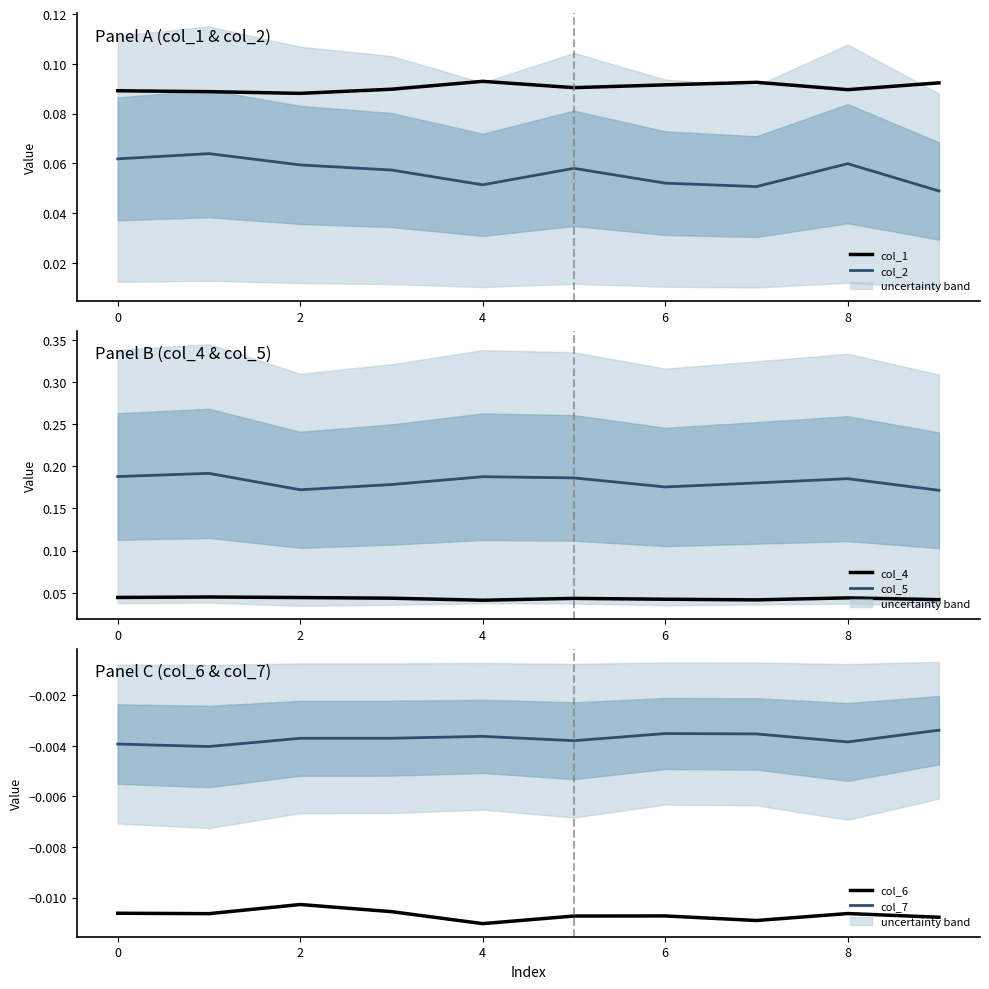

True or false: col_1 has more than 1 points higher than both neighbors.

True